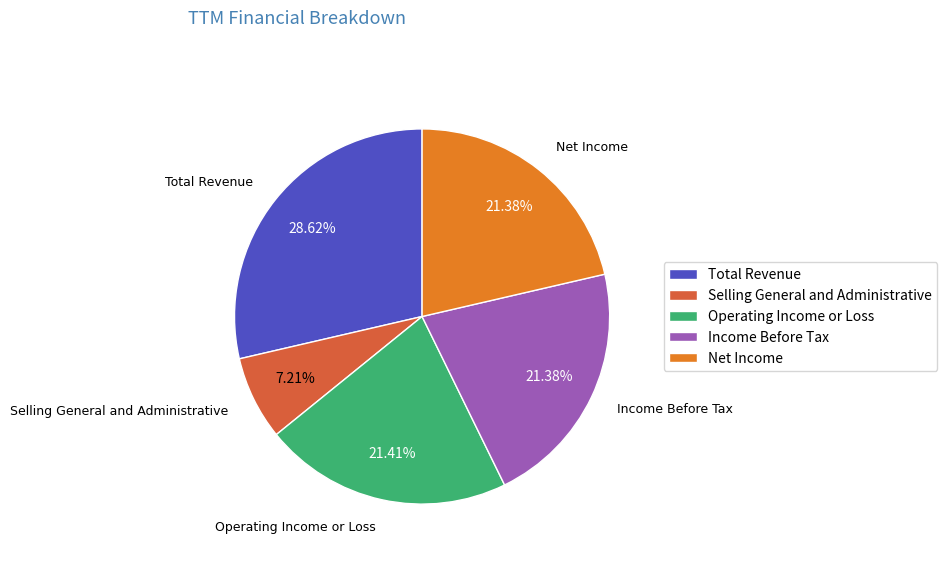

To the nearest percent, what is the difference between the Selling General and Administrative and Operating Income or Loss slice percentages?

14%